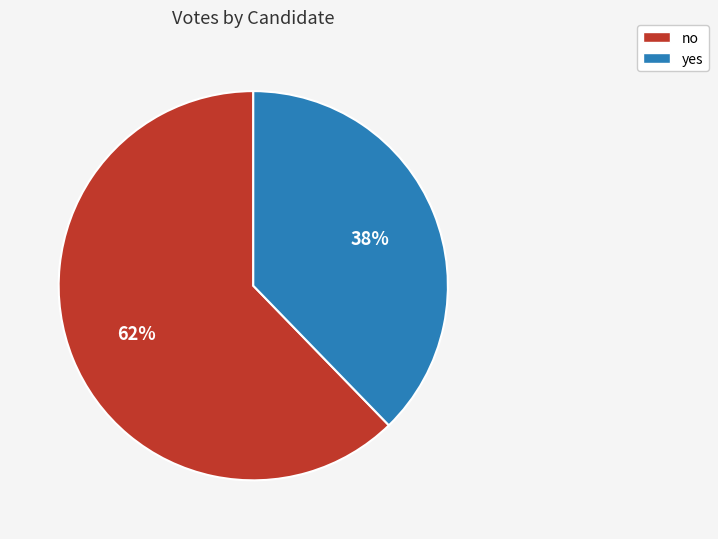

To the nearest percent, what is the combined percentage of yes and no?

100%